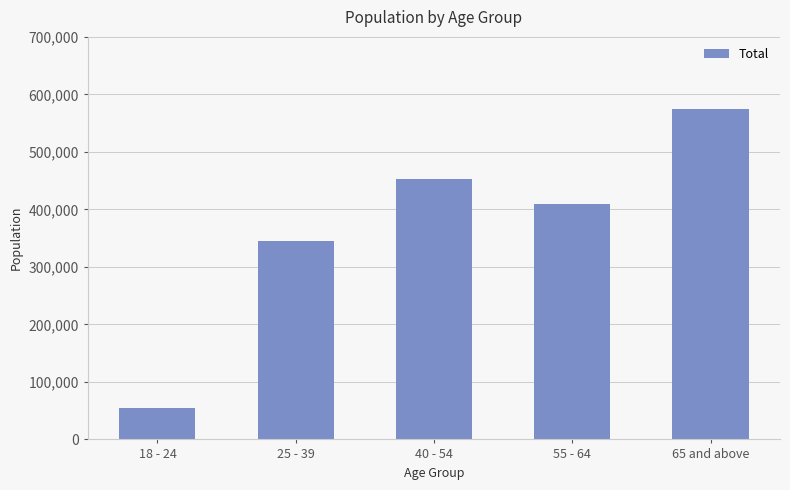

Between 40 - 54 and 25 - 39, which is larger?

40 - 54